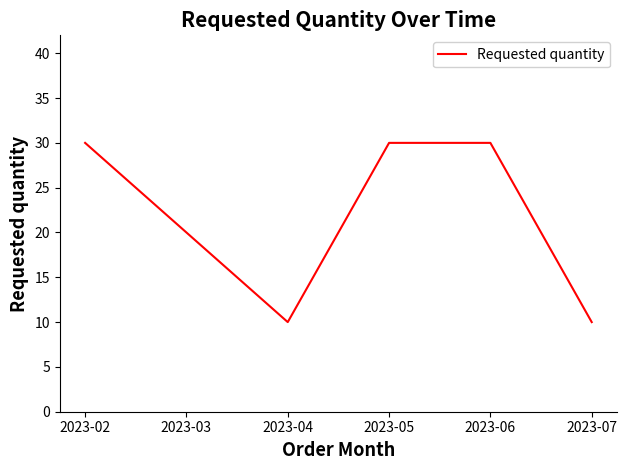

Reading left to right, what are all the values shown in this chart?

30	20	10	30	30	10